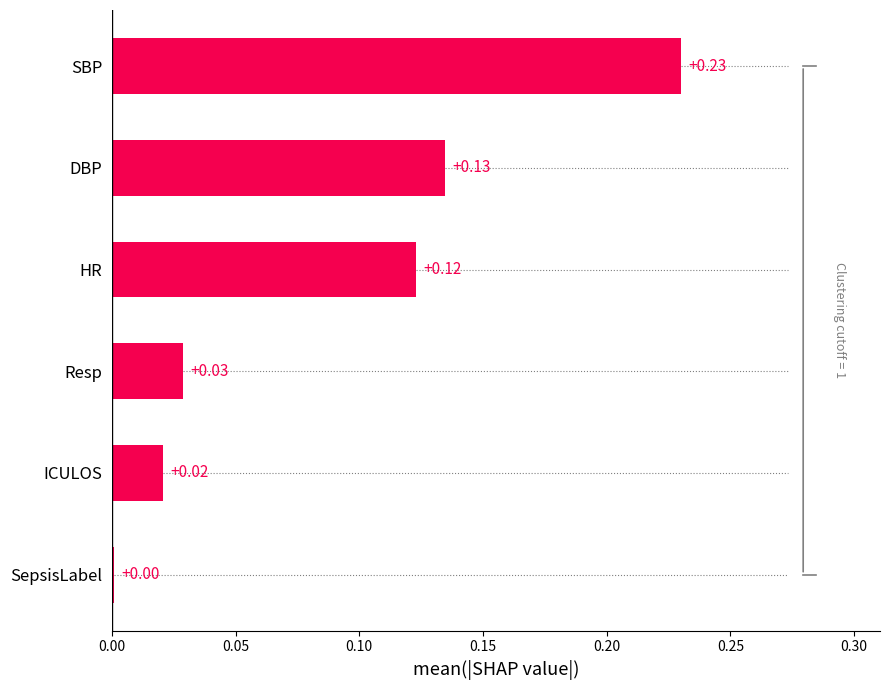

What is the change in value from Resp to HR?

+0.1